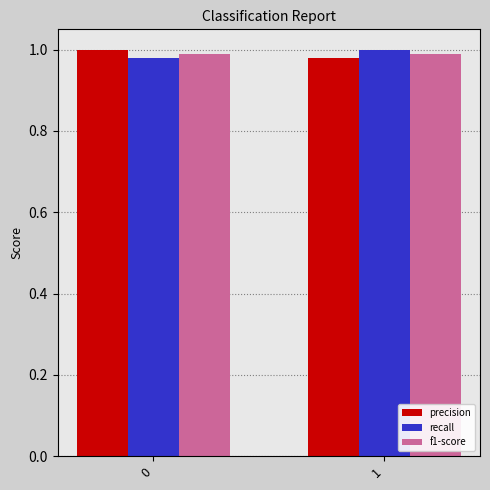

Is it true that precision equals 1.0 at 1?

True